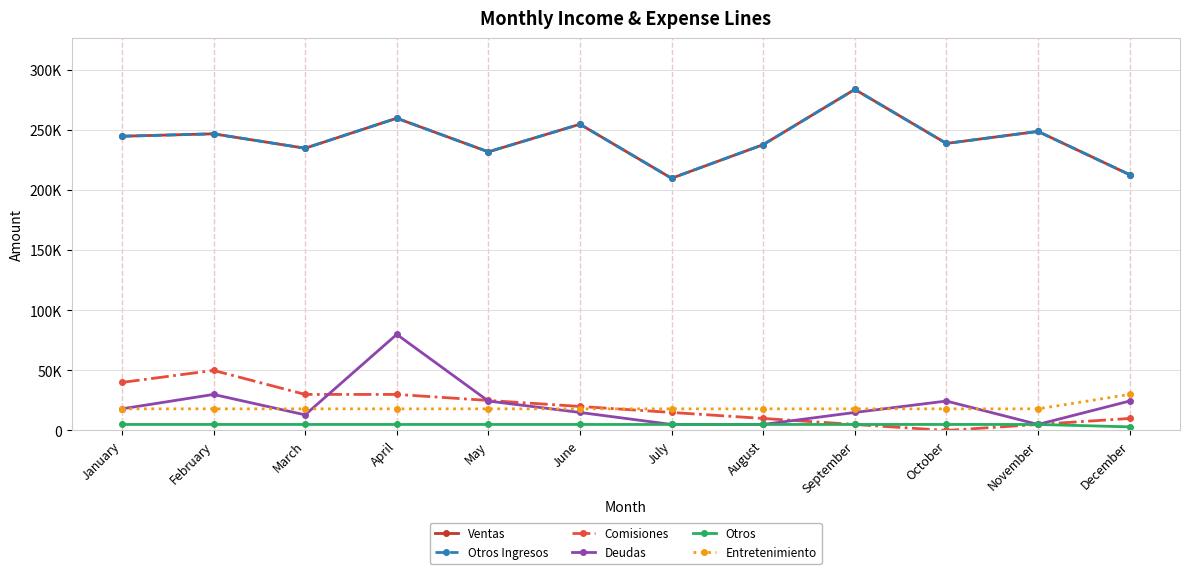

Is this an area chart (filled region under the line)?

No